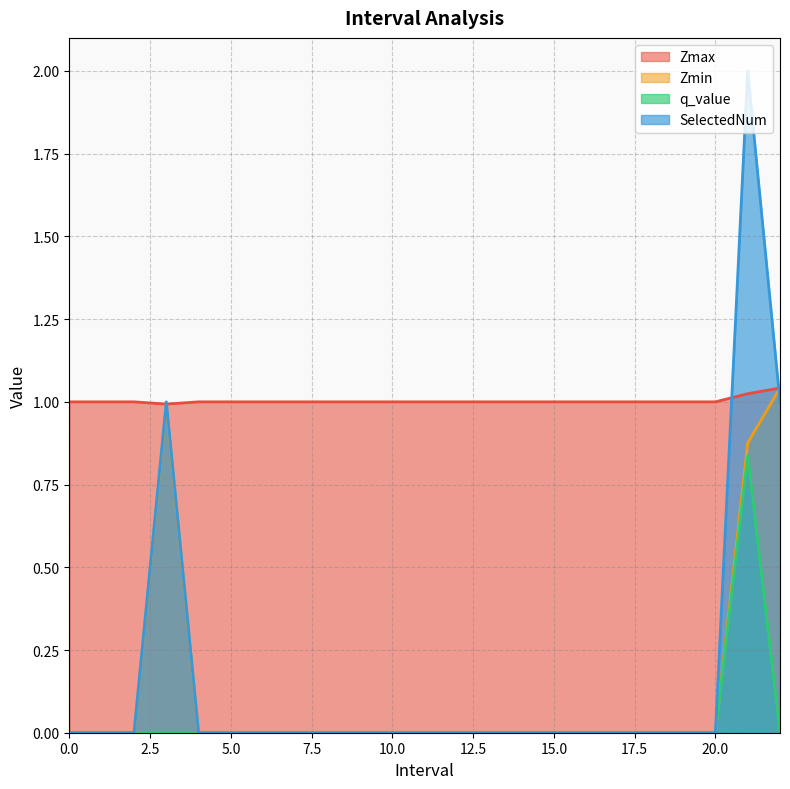

At how many categories does at least one series exceed 0?

23